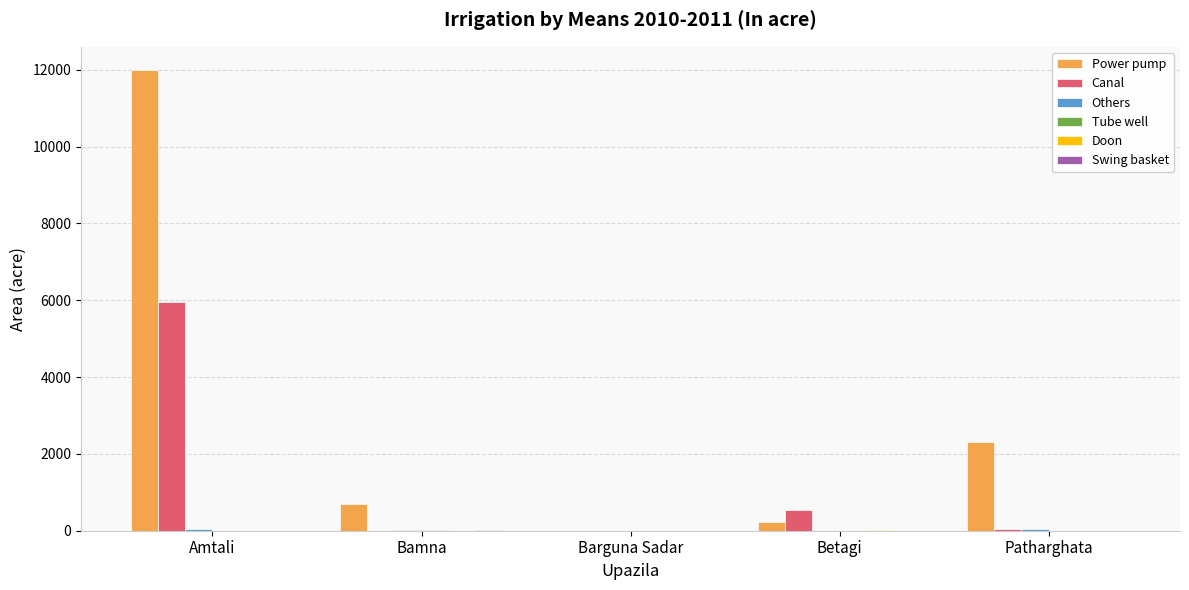

How many groups of bars are there?

5